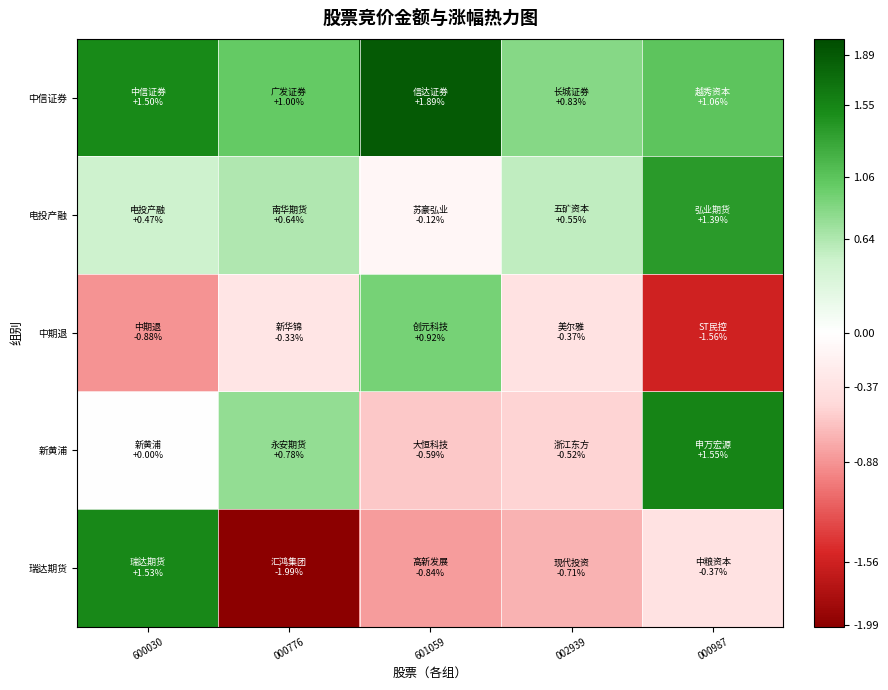

Between 000776 and 601059, which is larger?

601059